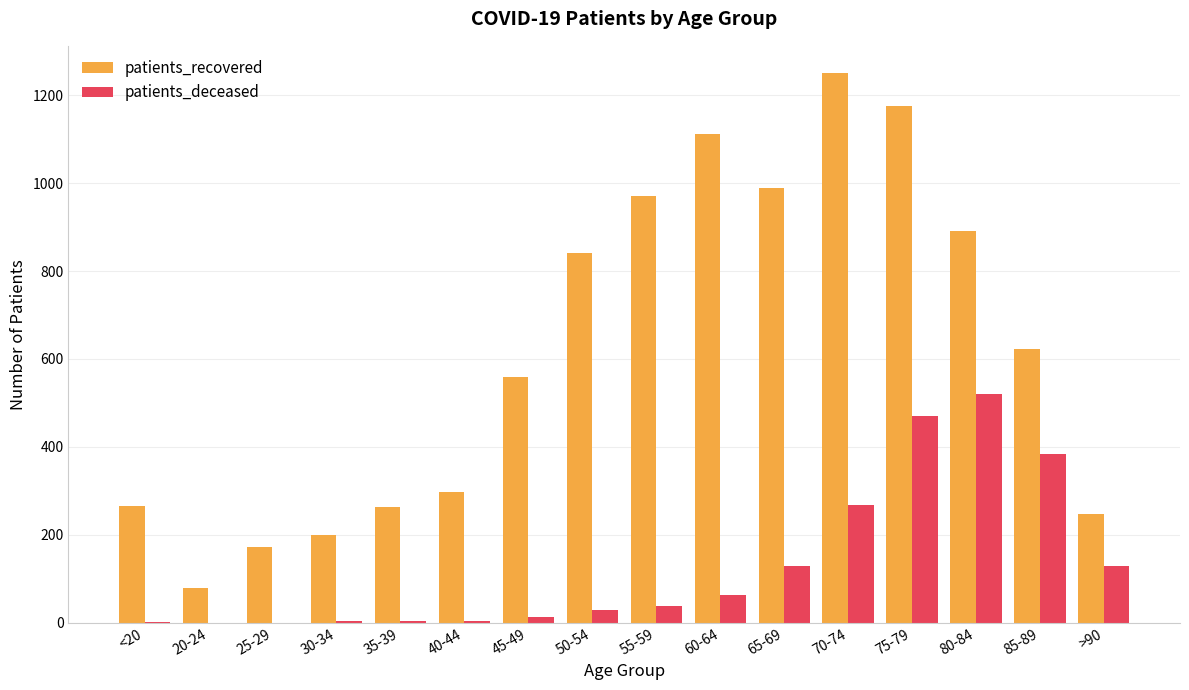

The value of patients_deceased at 45-49 is 12. True or false?

True